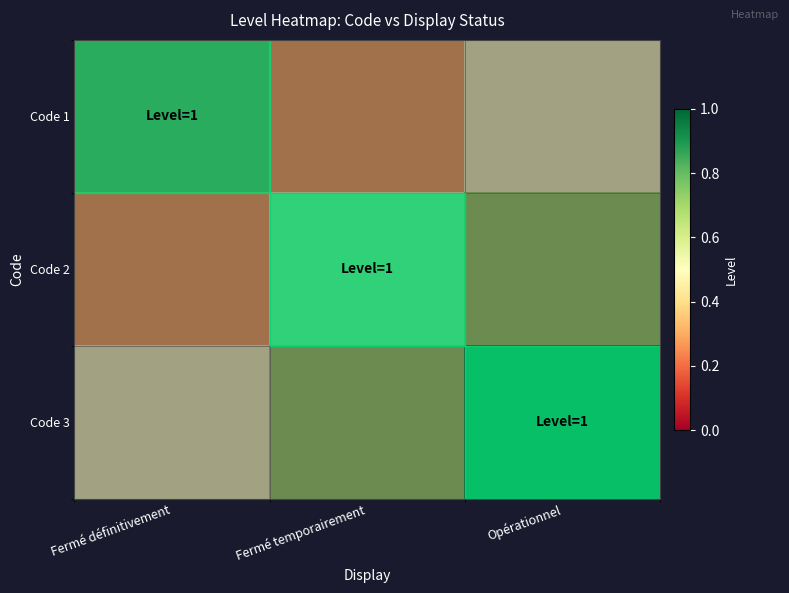

True or false: Code 3 has a value of 0 at Fermé temporairement.

False